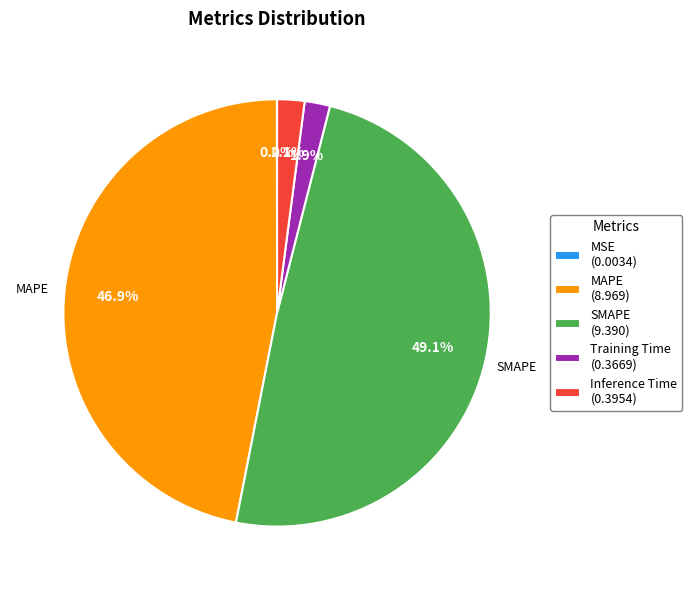

Is there any slice that represents more than half of the pie?

No